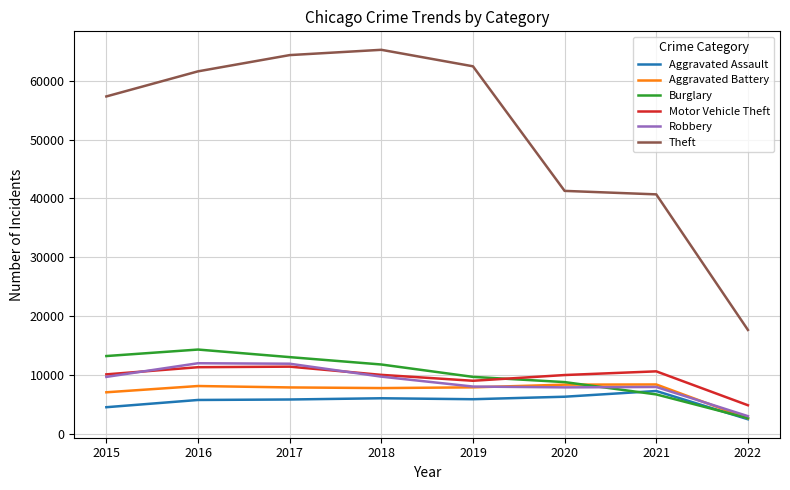

Is it true that Aggravated Battery equals 13115 at 2018?

False